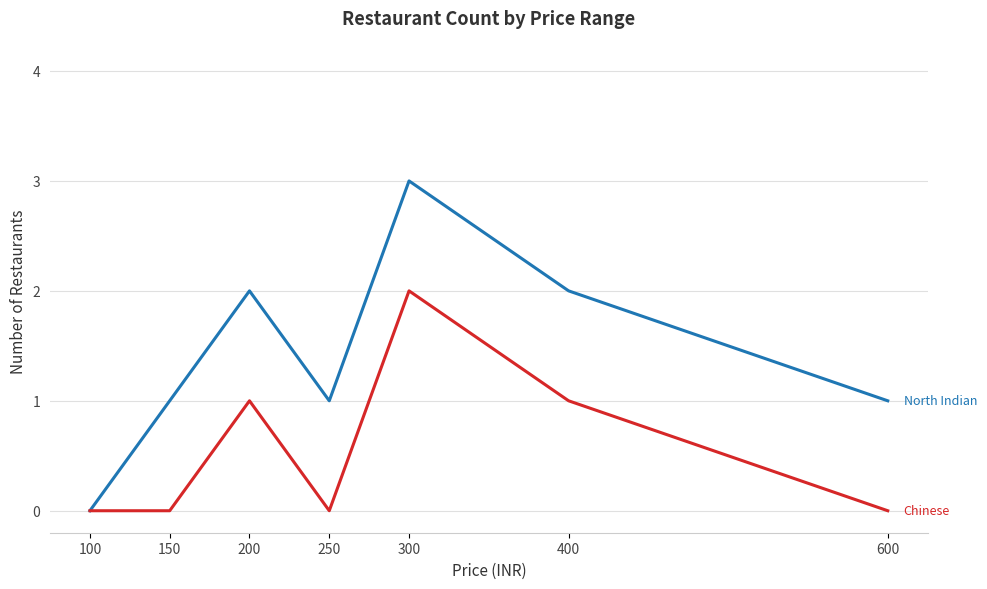

How many lines are shown in the chart?

2